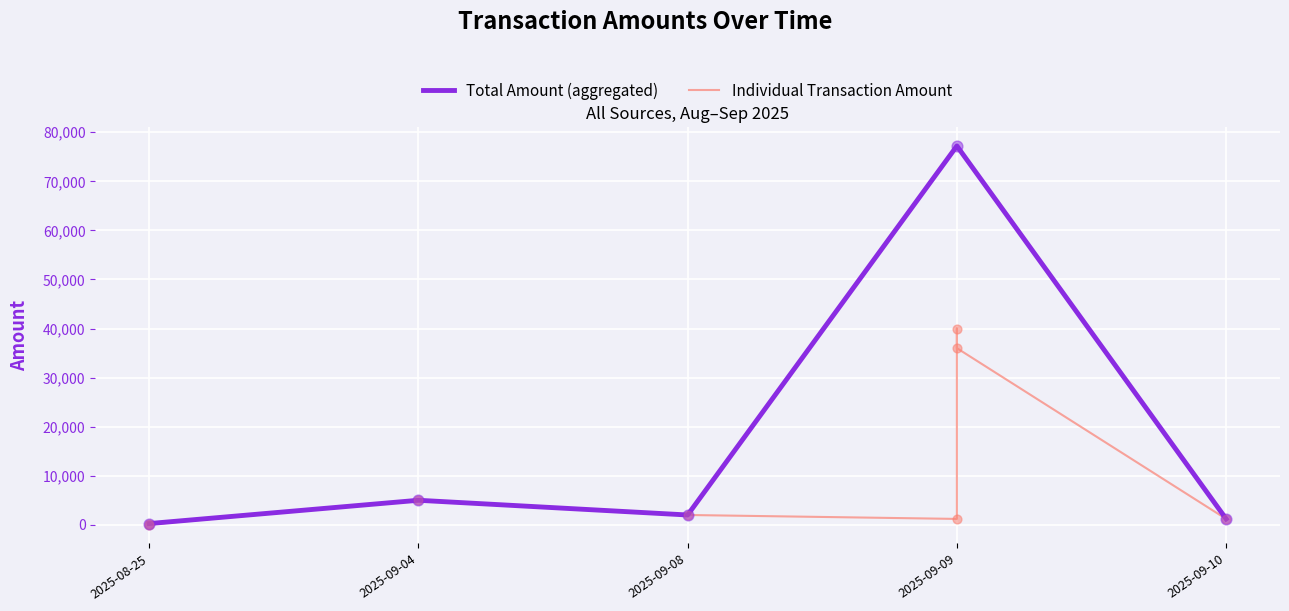

What is the change in value from 2025-08-25 to 2025-09-10?

+1000